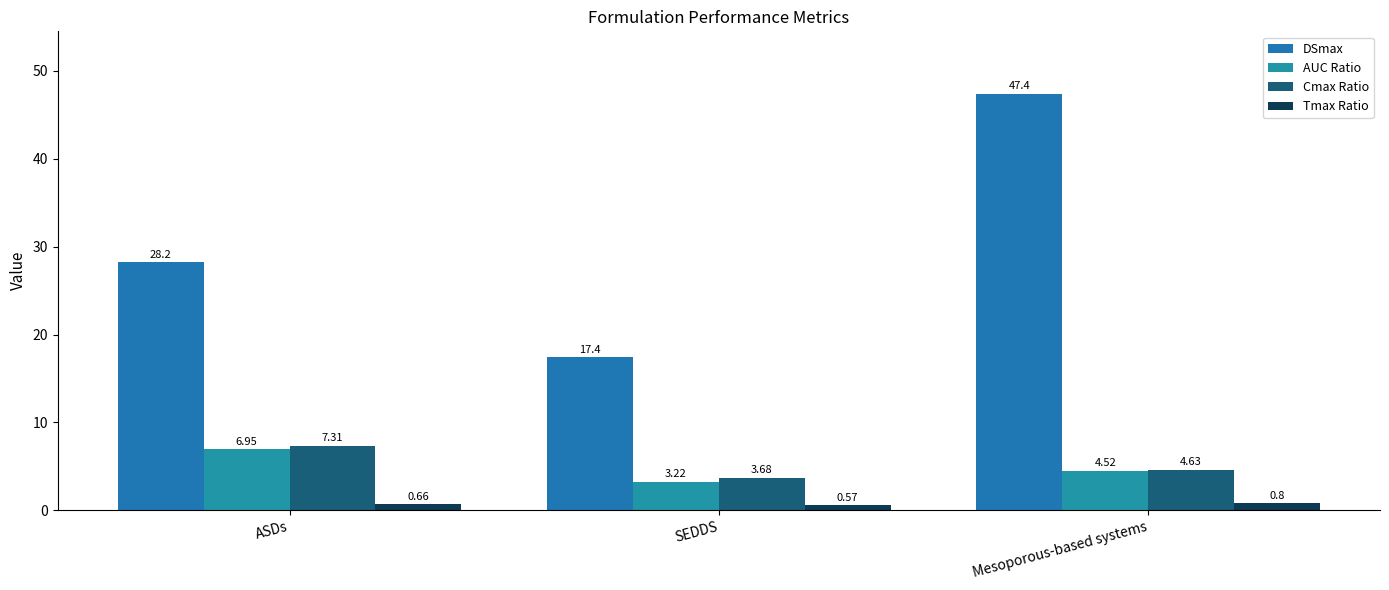

What is the approximate value of Tmax Ratio at ASDs?

0.7